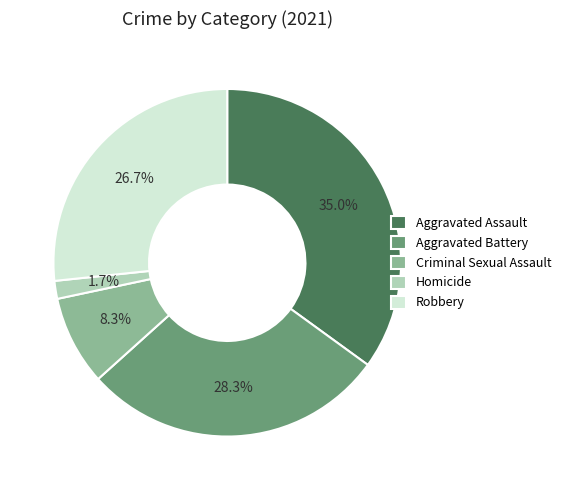

To the nearest percent, what portion does Robbery represent?

27%